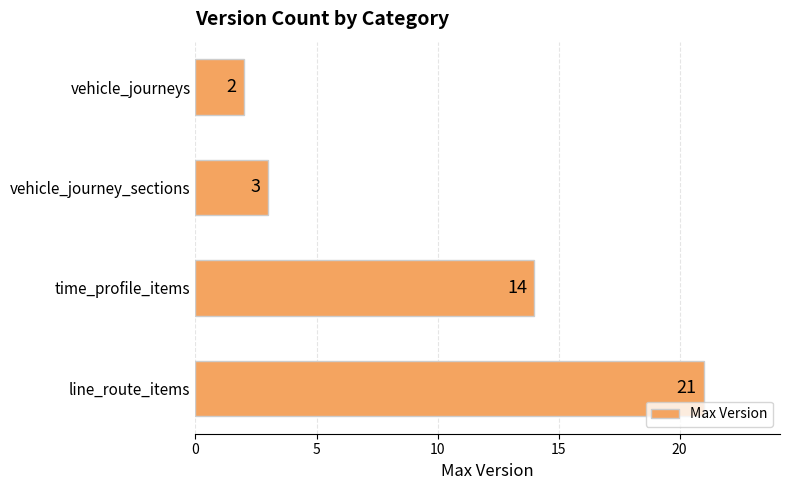

How many bars are there in total?

4